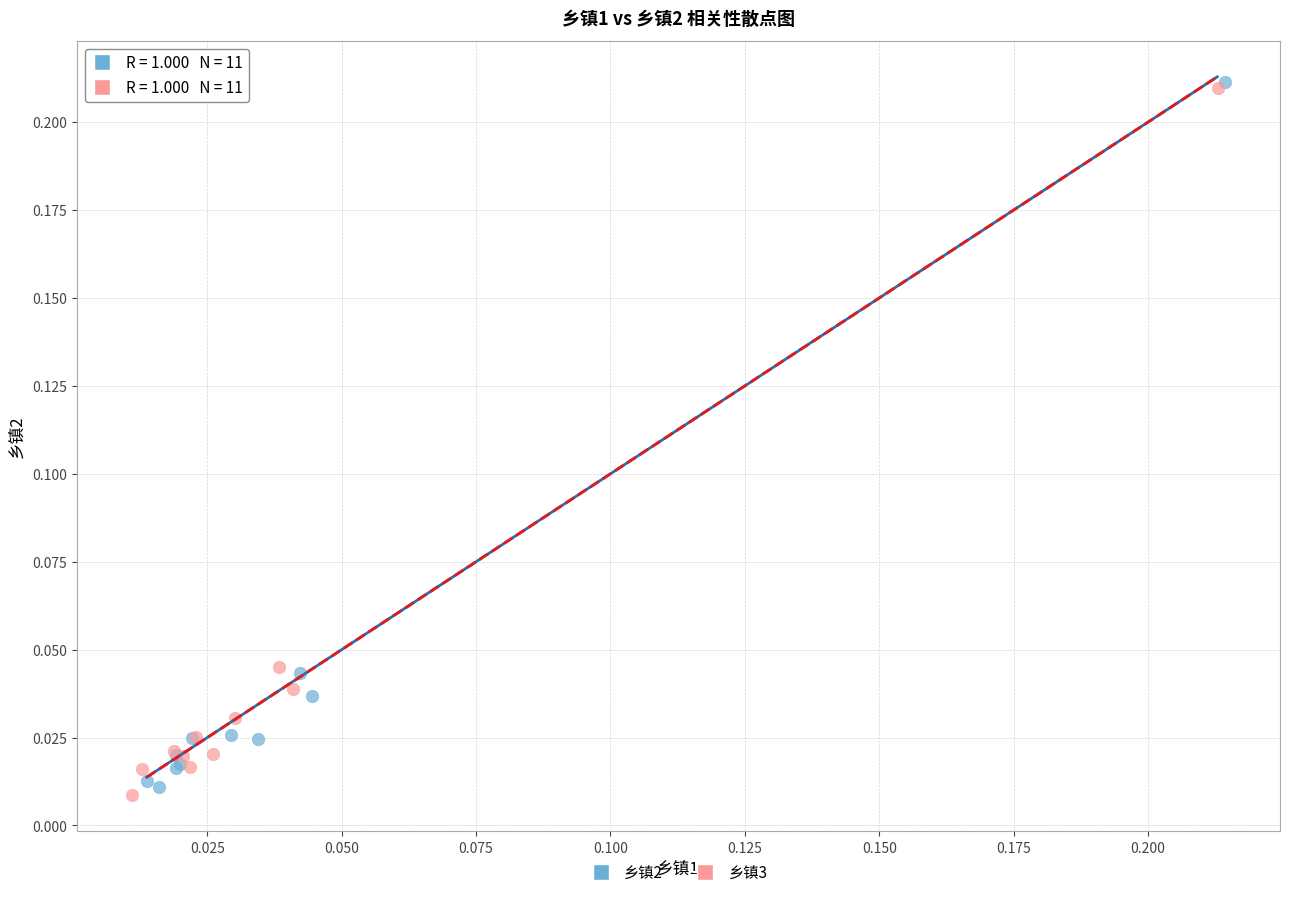

What are all the series names shown in the legend?

乡镇2, 乡镇3